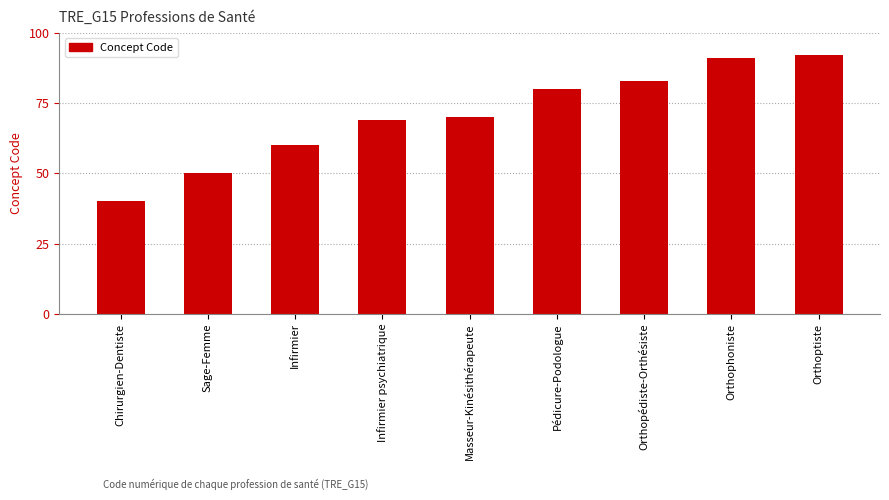

Rank the categories by value from lowest to highest.

Chirurgien-Dentiste, Sage-Femme, Infirmier, Infirmier psychiatrique, Masseur-Kinésithérapeute, Pédicure-Podologue, Orthopédiste-Orthésiste, Orthophoniste, Orthoptiste